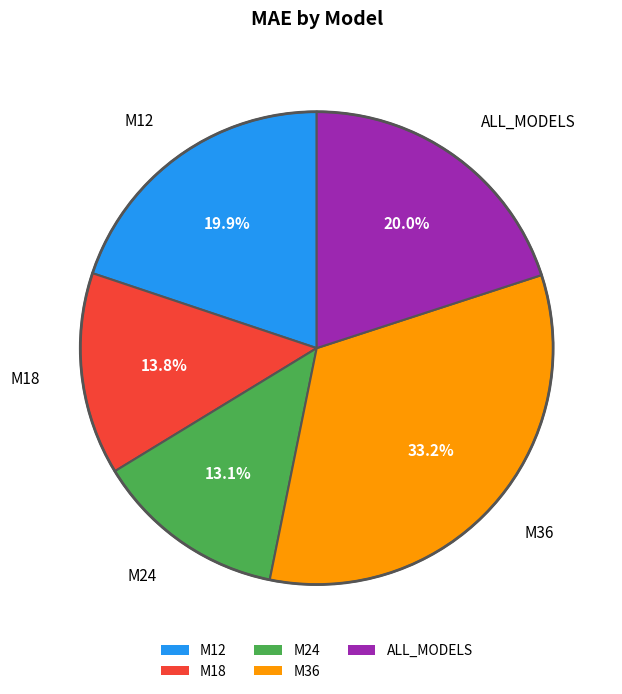

What percentage do M36 and M18 together represent?

47.0%